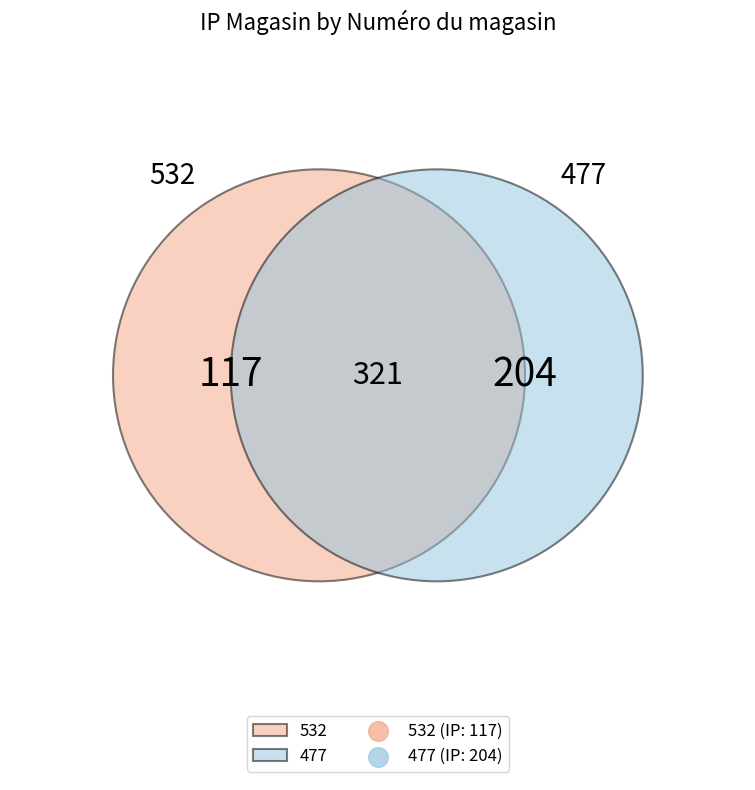

To the nearest percent, what is the difference between the 532 and 477 slice percentages?

27%